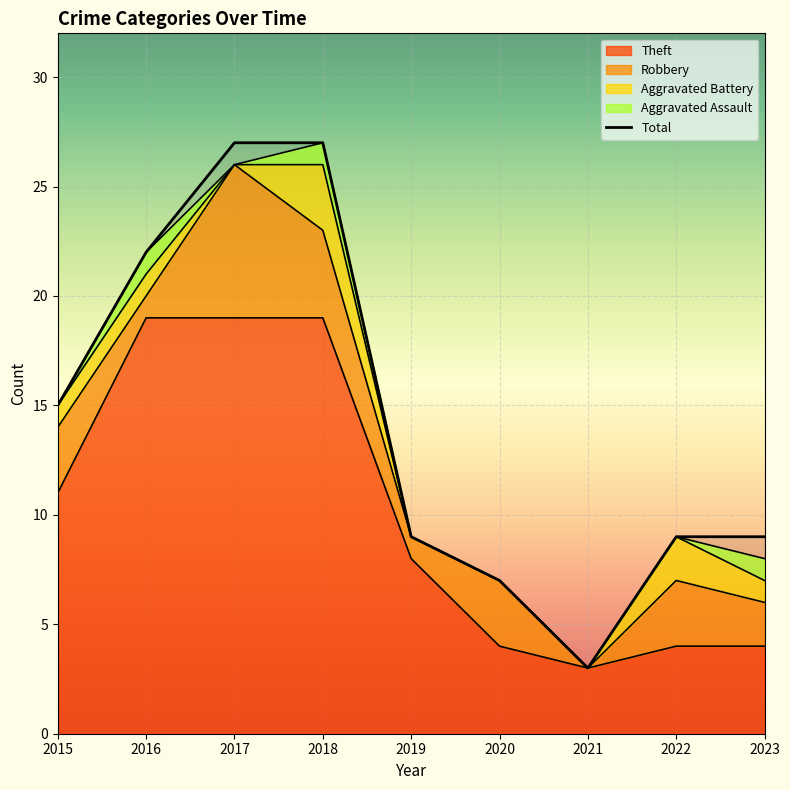

Does the chart display data point markers on the line(s)?

No